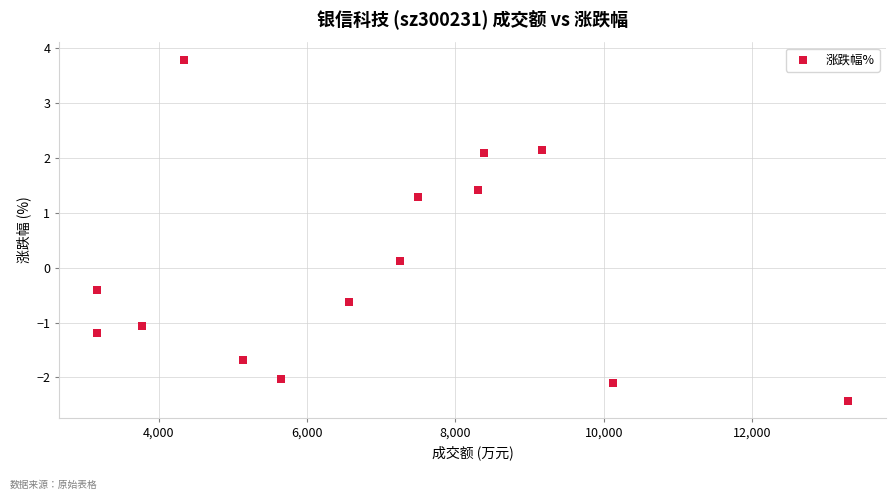

What is the range of Y values (max minus min)?

6.2